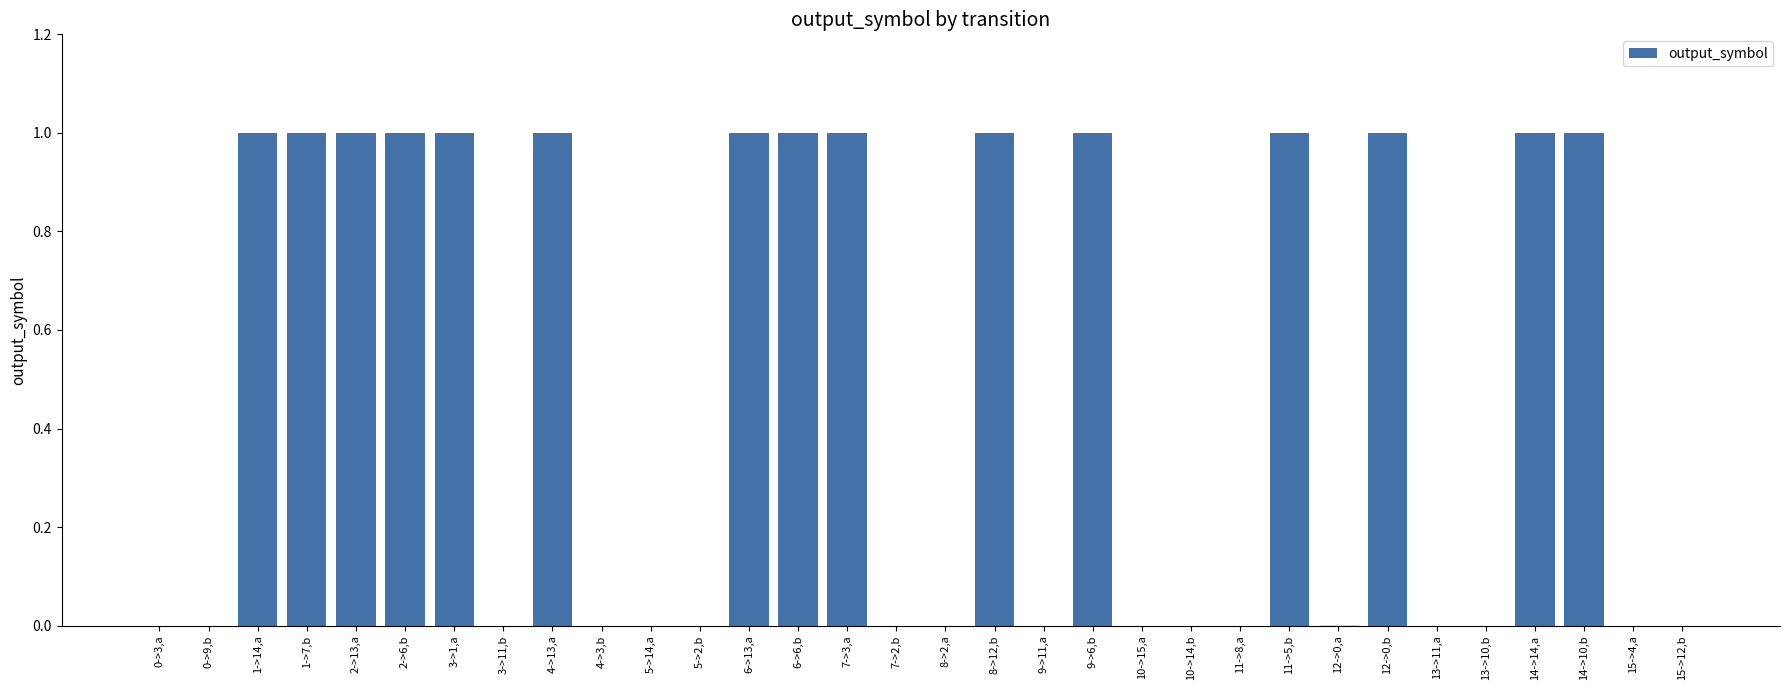

Approximately how many times larger is the value at 11->5,b compared to 6->13,a?

1.0